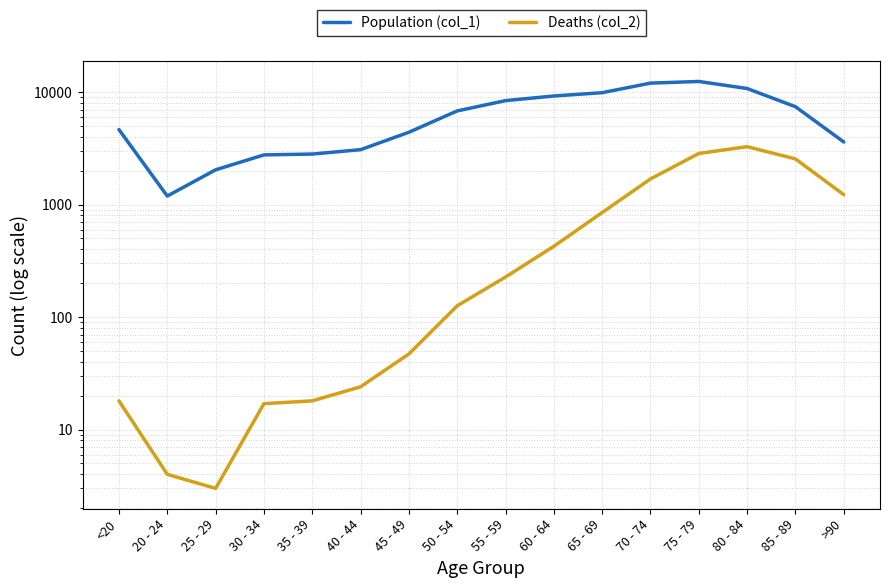

What are all the series names shown in the legend?

Population (col_1), Deaths (col_2)